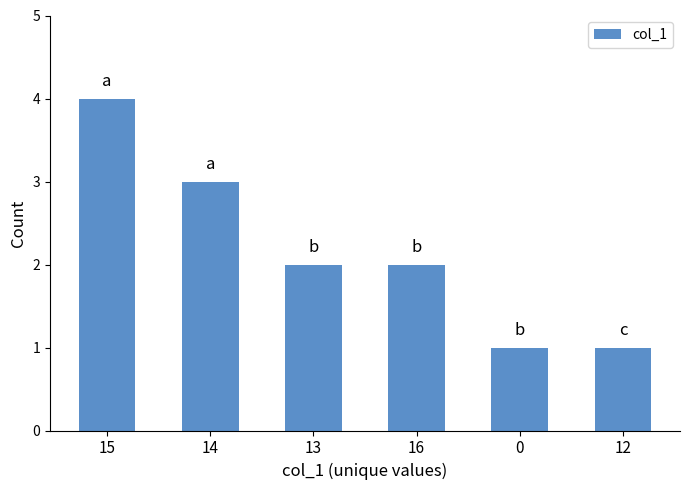

Reading right to left, list all the values displayed in this chart.

12=1	0=1	16=2	13=2	14=3	15=4